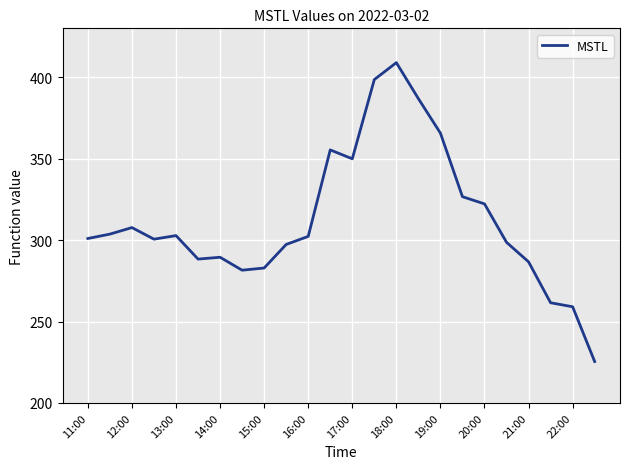

What is the minimum value shown in the chart?

225.4